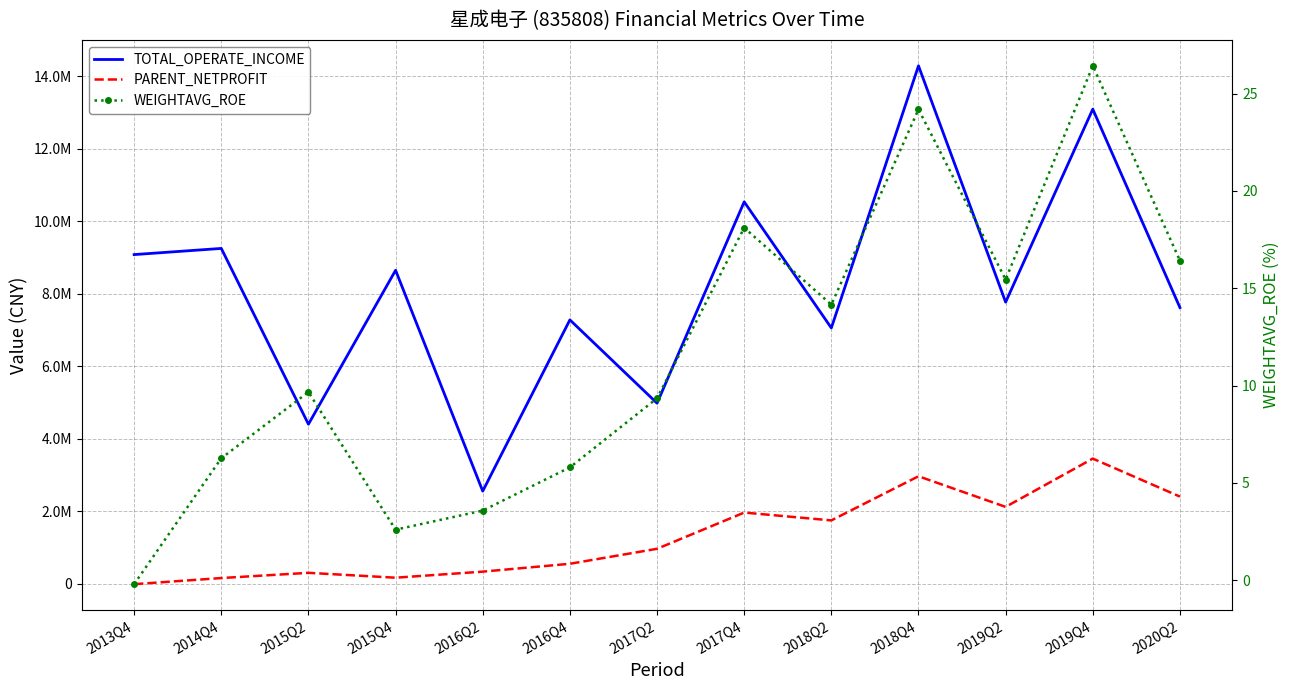

List the series in order of their peak value, lowest first.

WEIGHTAVG_ROE, PARENT_NETPROFIT, TOTAL_OPERATE_INCOME